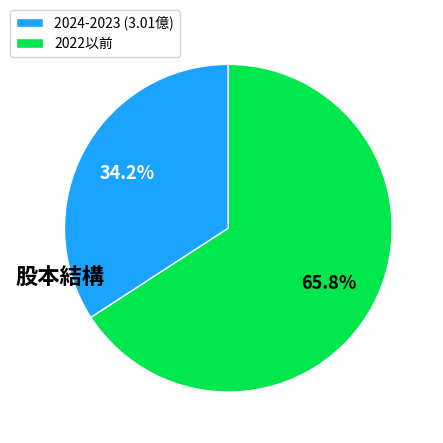

Combined, what portion of the pie is 2024-2023 (3.01億) and 2022以前?

100.0%